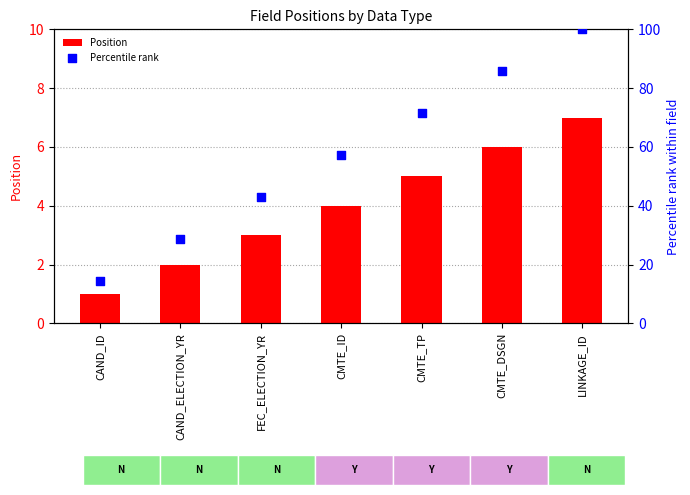

Which series contains the lowest Y value?

Position